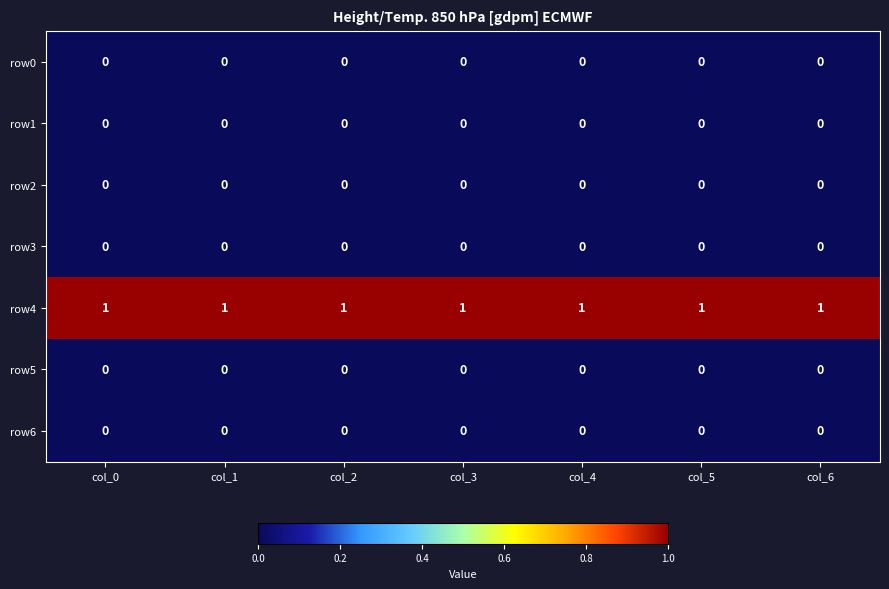

True or false: row2 has a value of 0 at col_2.

True